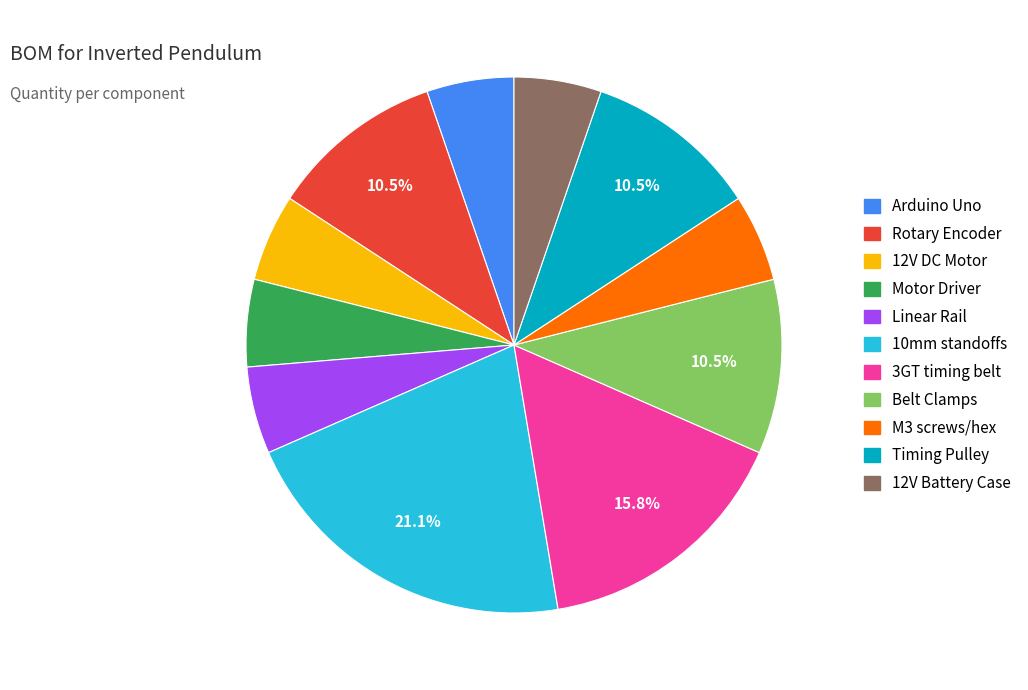

Combined, do M3 screws/hex and Timing Pulley account for over 50%?

No